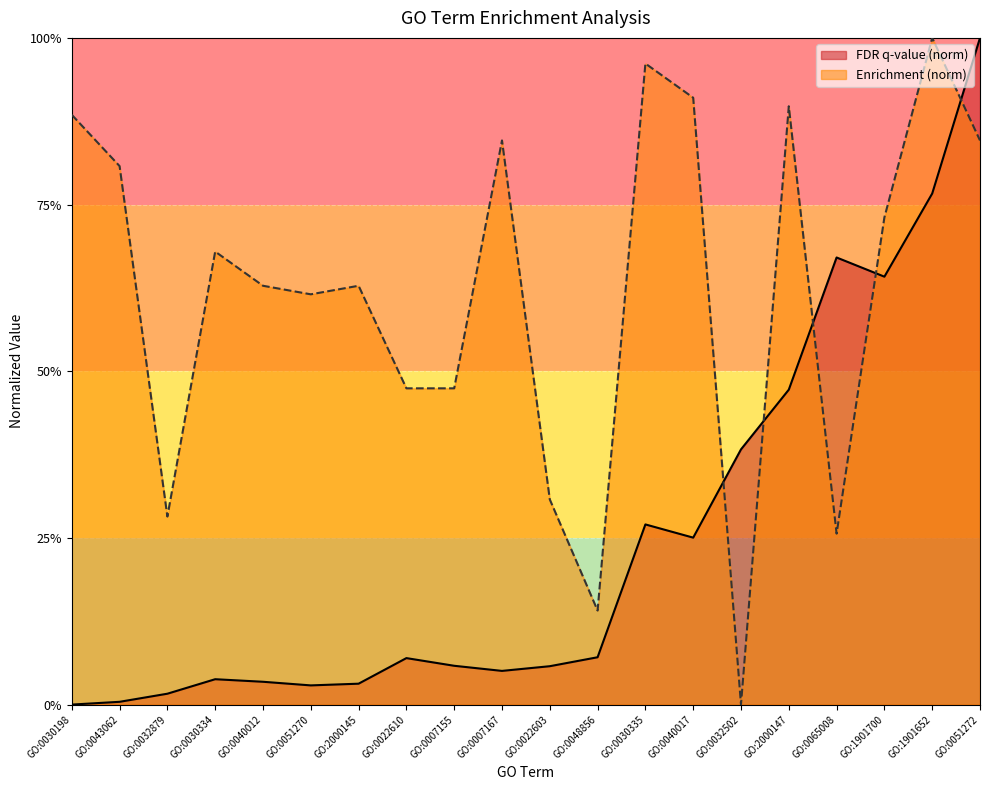

True or false: Enrichment has a value of 0.1 at GO:0007155.

False